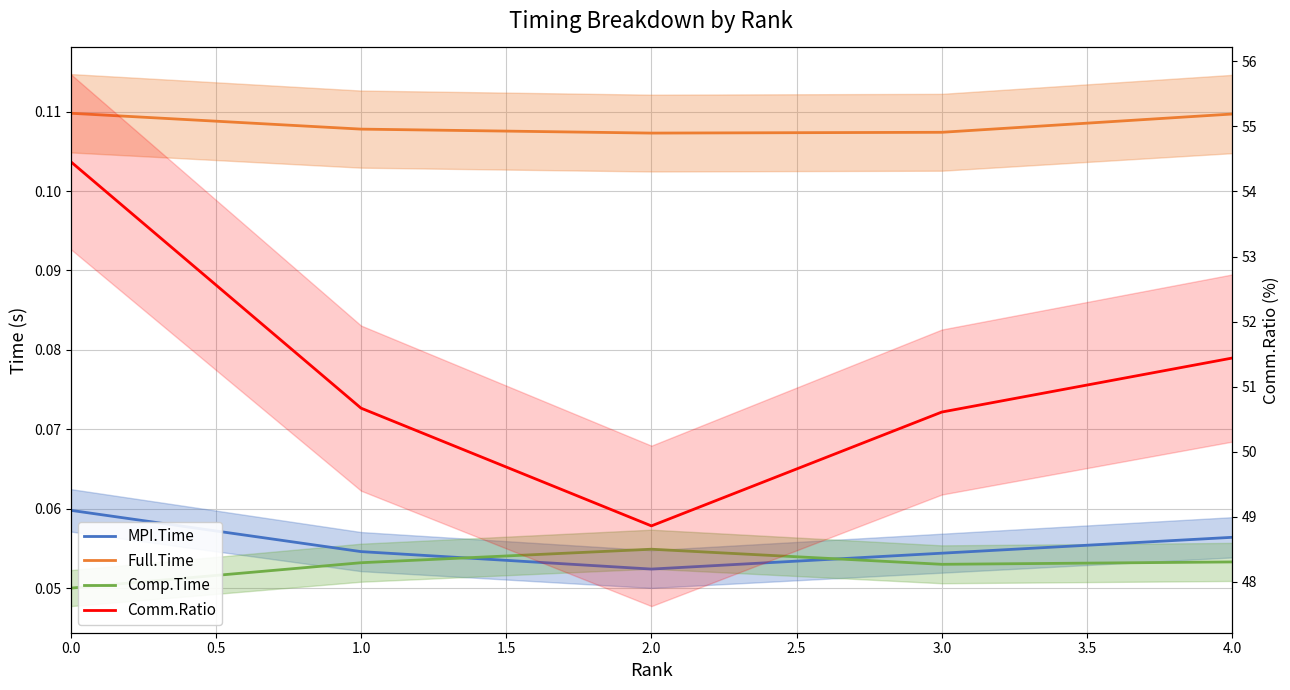

Is it true that Full.Time equals 0.1 at 0.0?

True